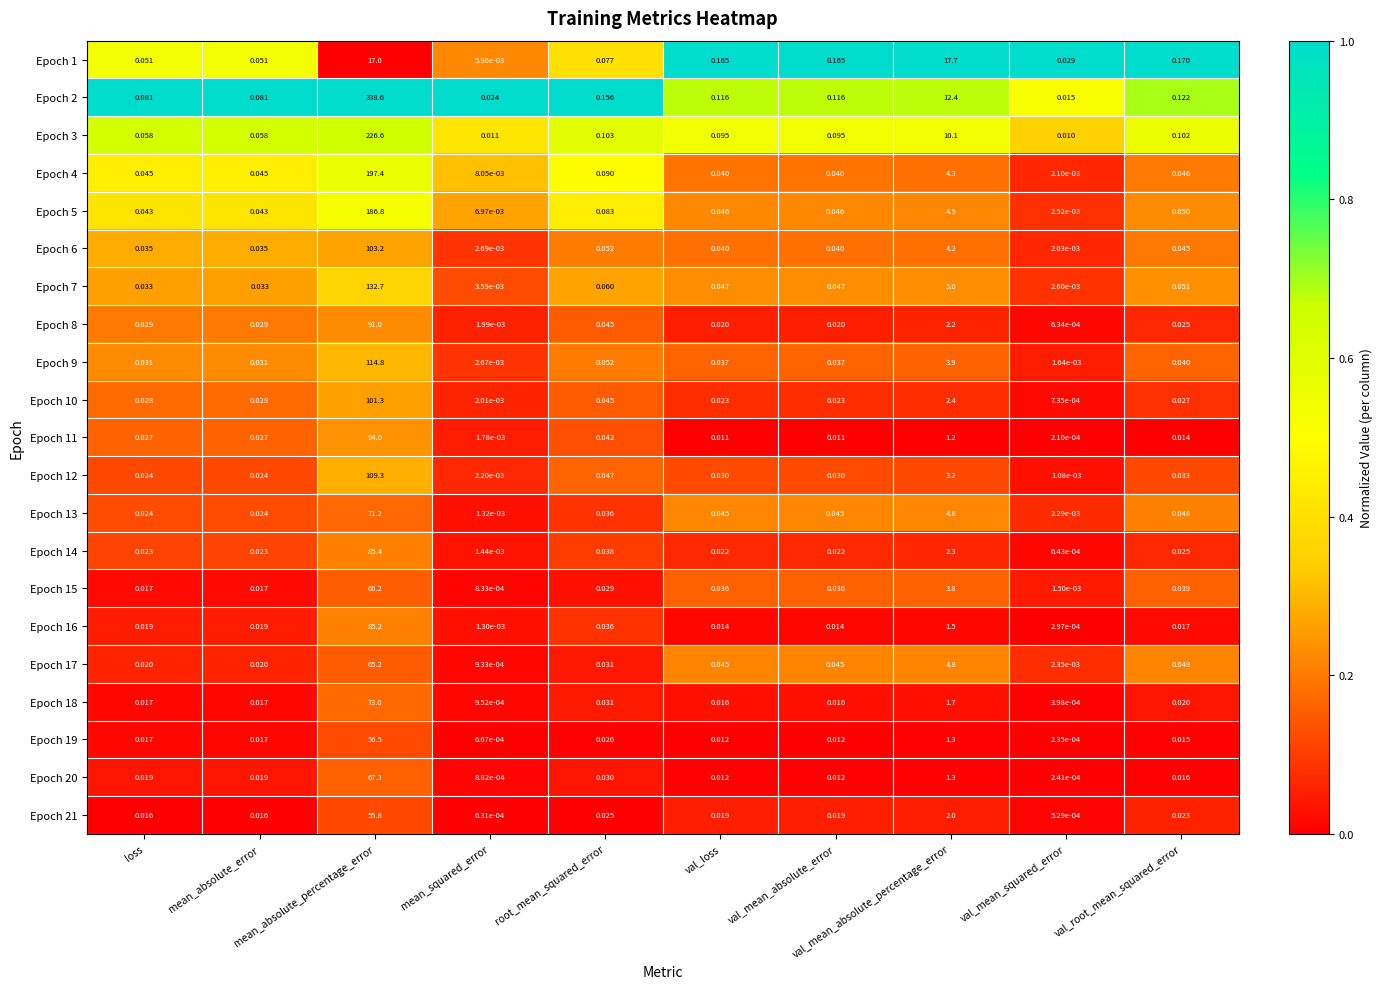

At which label is Epoch 17 closest to 32?

val_mean_absolute_percentage_error